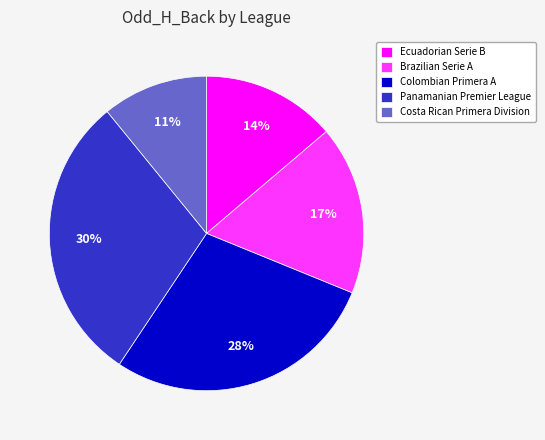

Is Ecuadorian Serie B the majority of the pie?

No